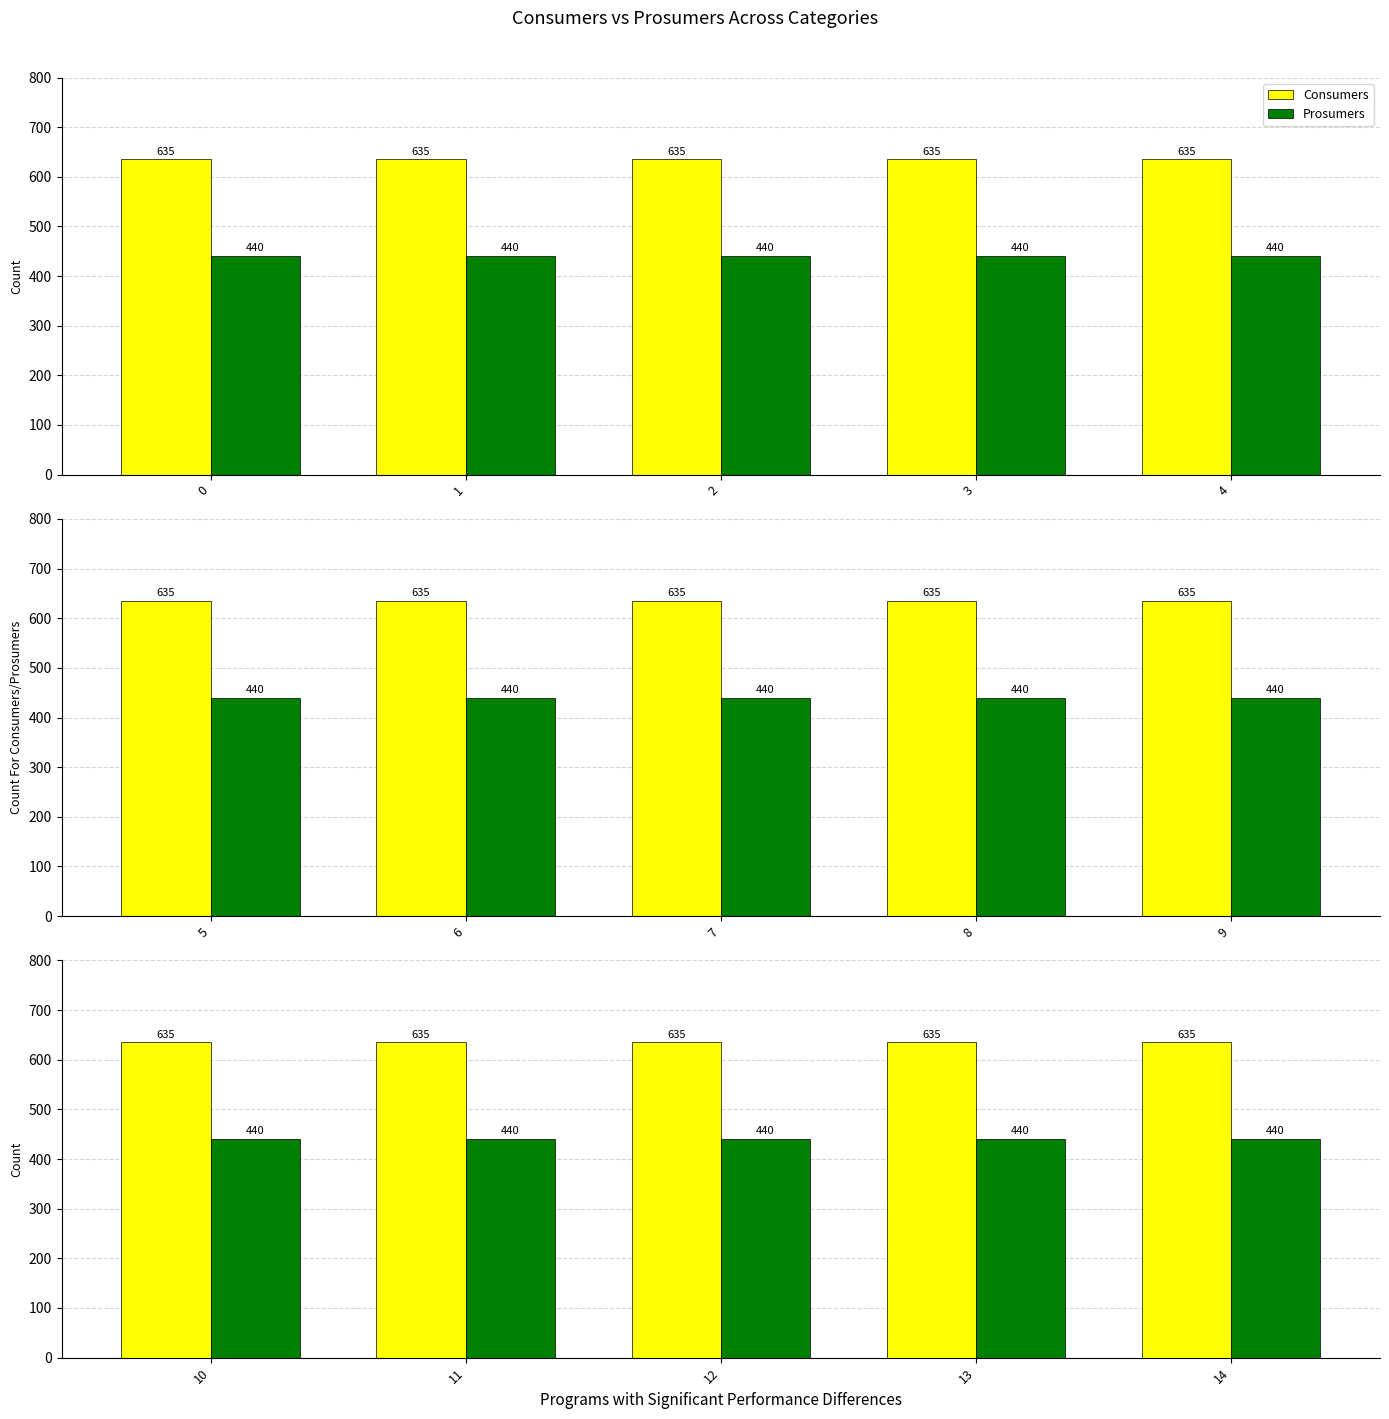

What is the average value of the Consumers series?

635